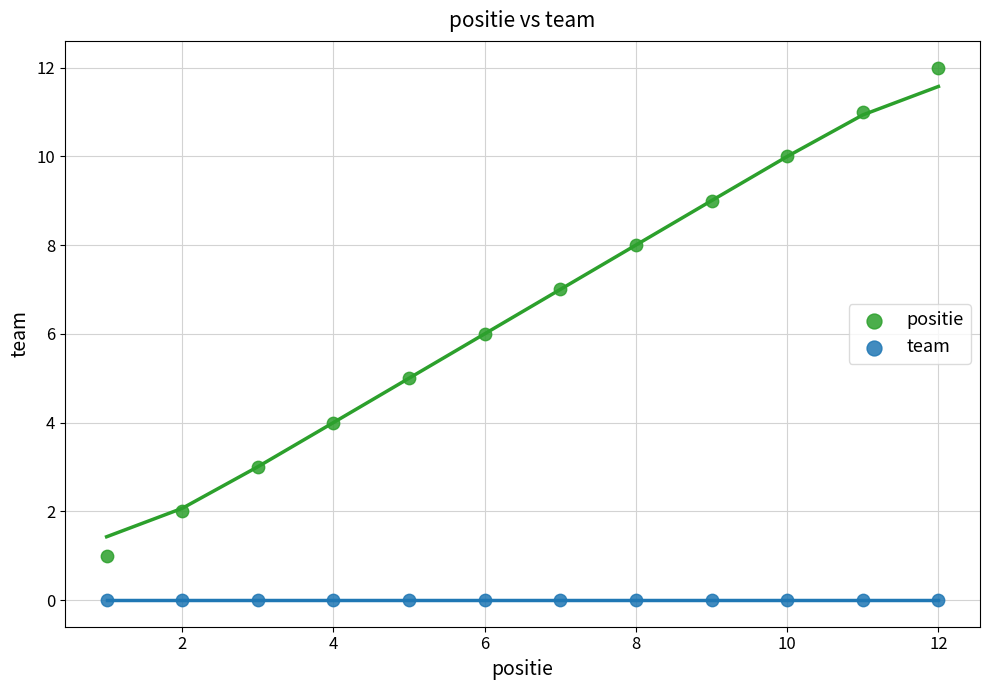

Which series reaches the minimum Y coordinate?

team